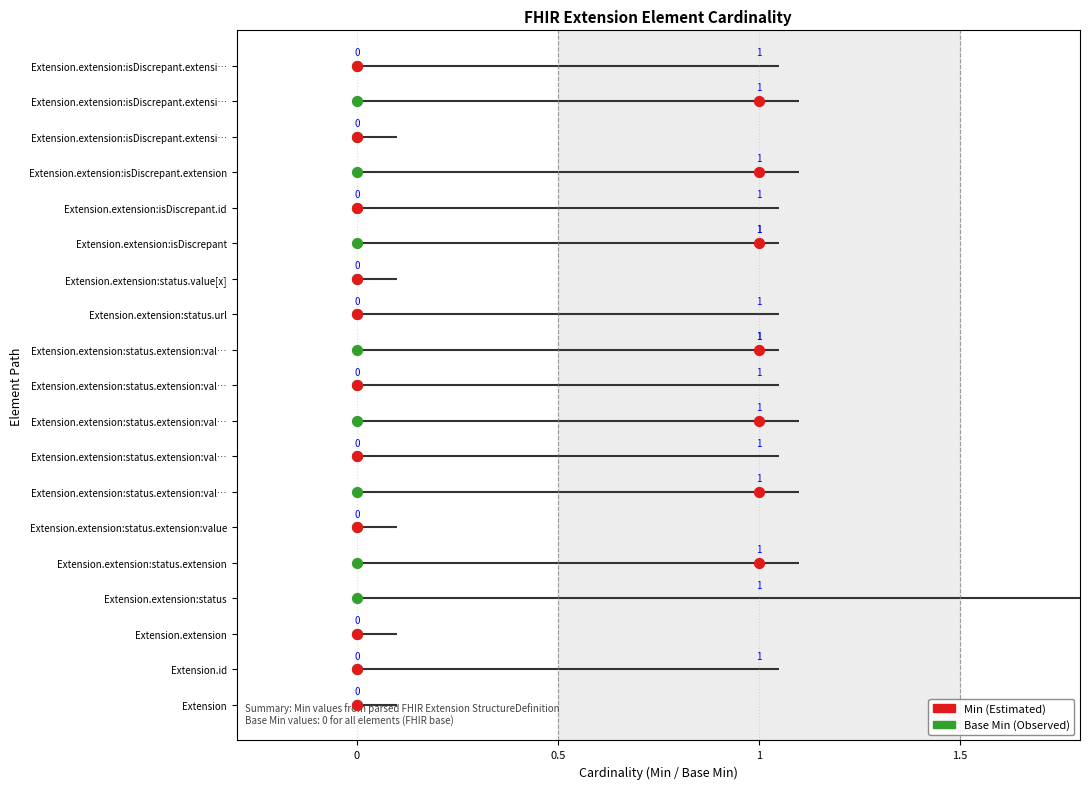

Which series contains the highest Y value?

Base Min (Observed)